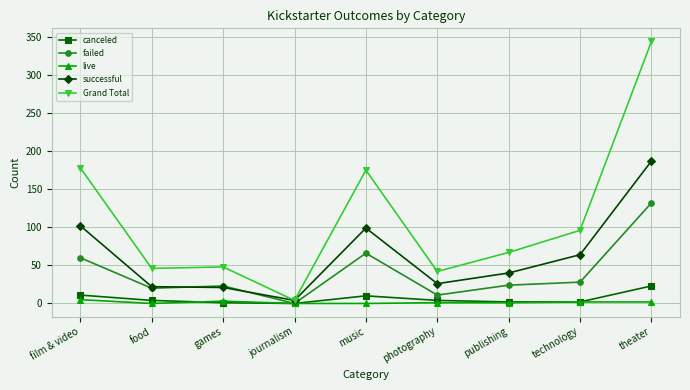

What position from the left is music?

5